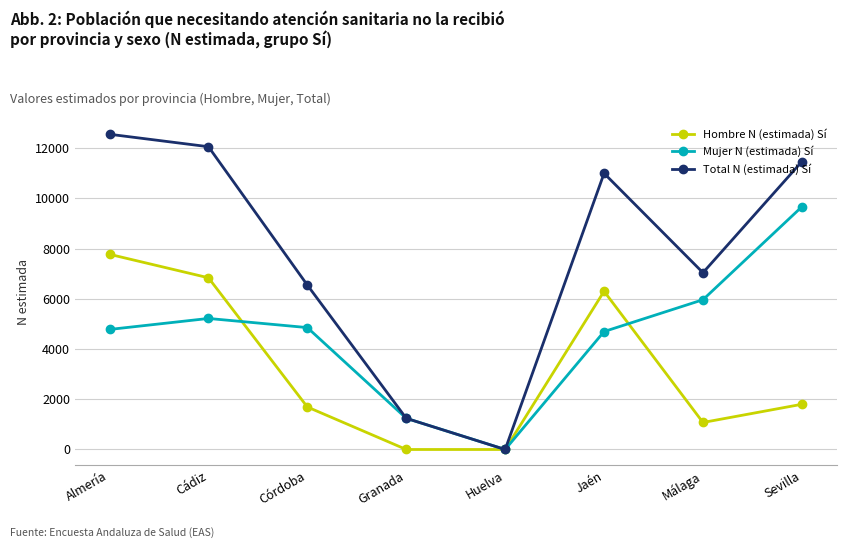

Reading left to right, what are all the values shown in this chart?

Hombre N (estimada) Sí: 7775	6840	1693	0	0	6302	1076	1801
Mujer N (estimada) Sí: 4782	5220	4856	1242	0	4698	5966	9669
Total N (estimada) Sí: 12557	12061	6549	1242	0	11001	7042	11469